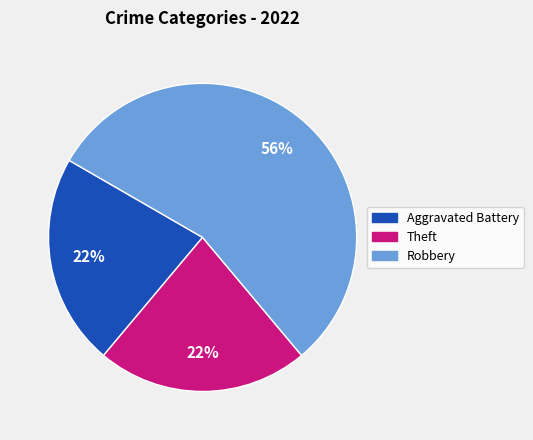

Combined, do Robbery and Aggravated Battery account for over 50%?

Yes